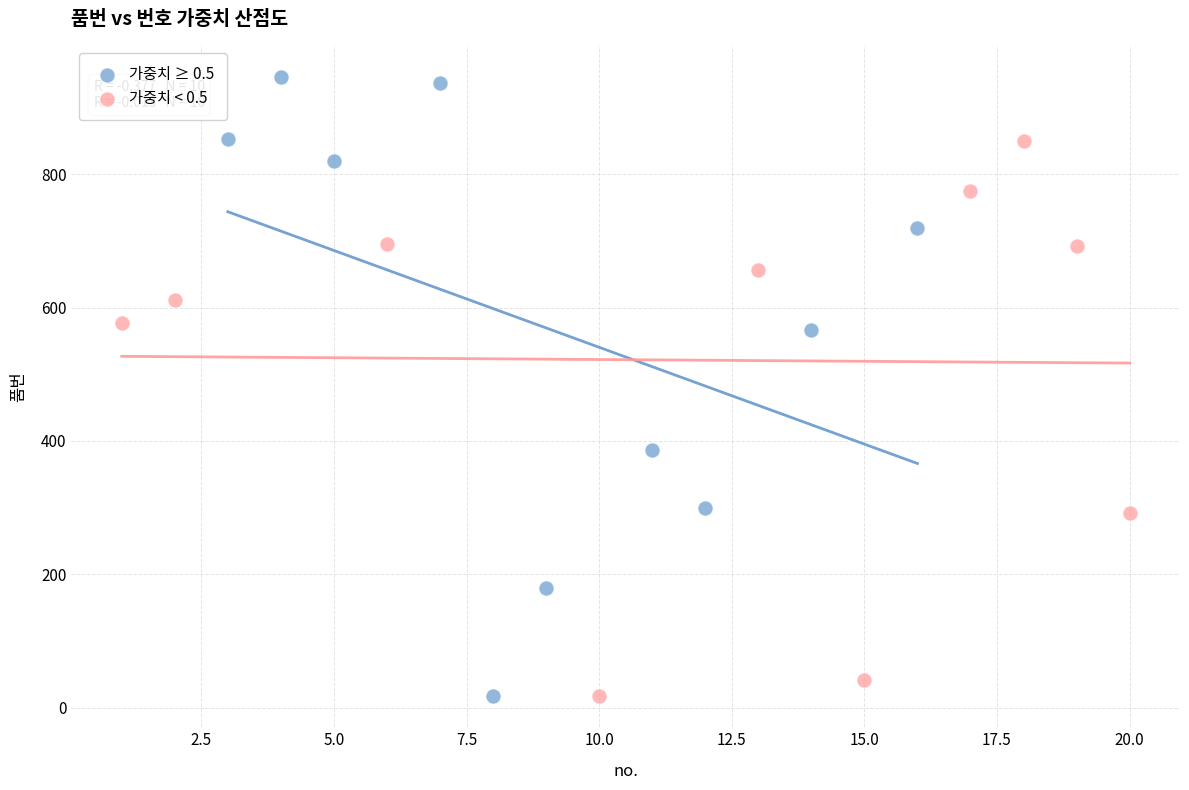

What are all the series names shown in the legend?

가중치 ≥ 0.5, 가중치 < 0.5